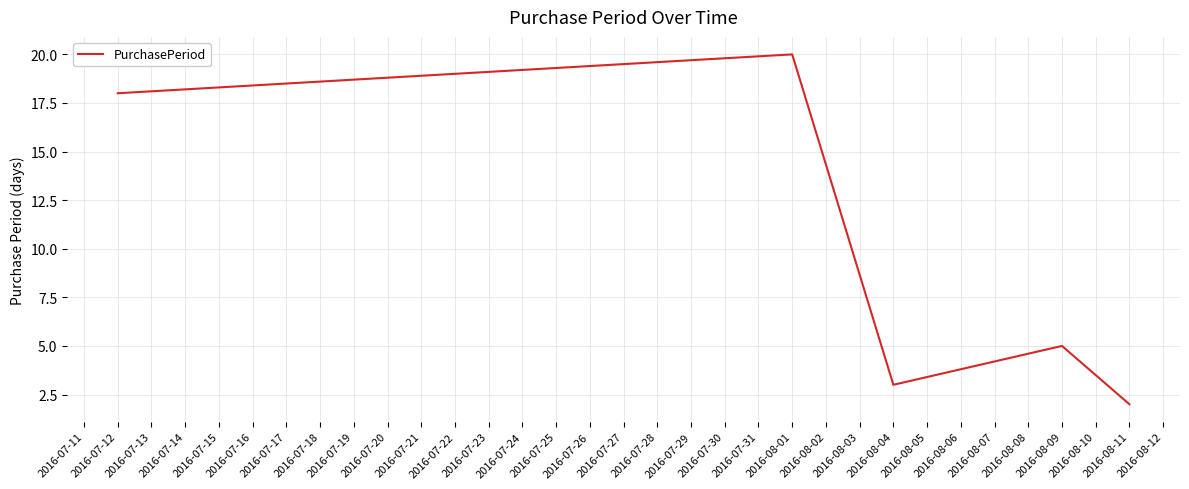

How many lines are shown in the chart?

1